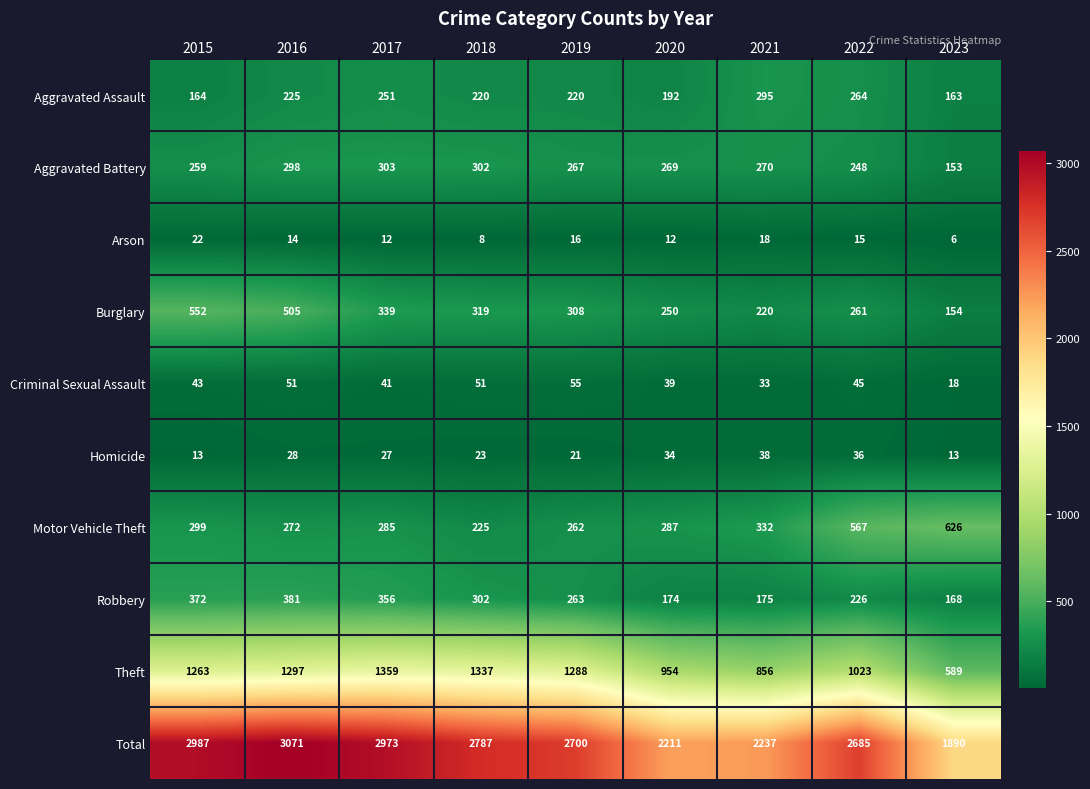

What is the sum of the Robbery values at 2019 and 2020?

437